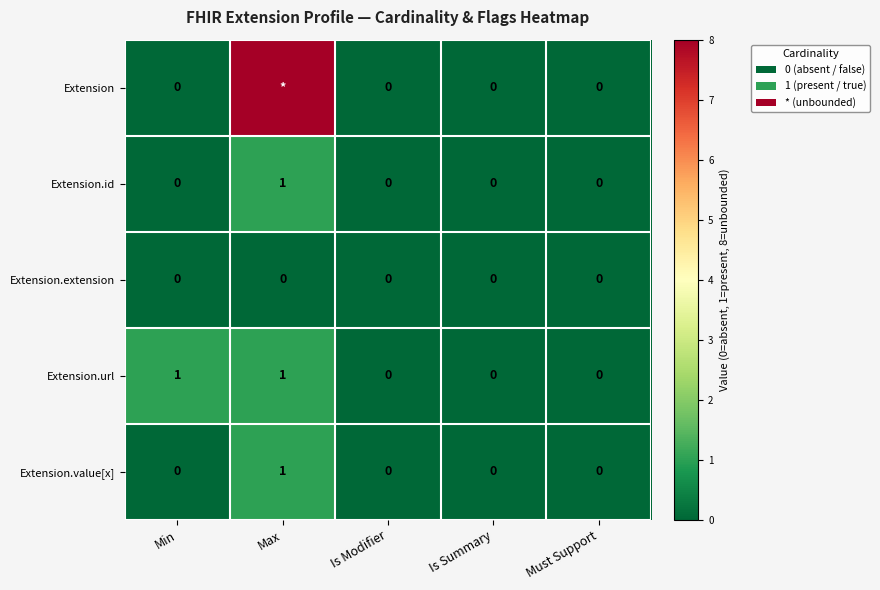

True or false: Extension.url has a value of 0 at Max.

False